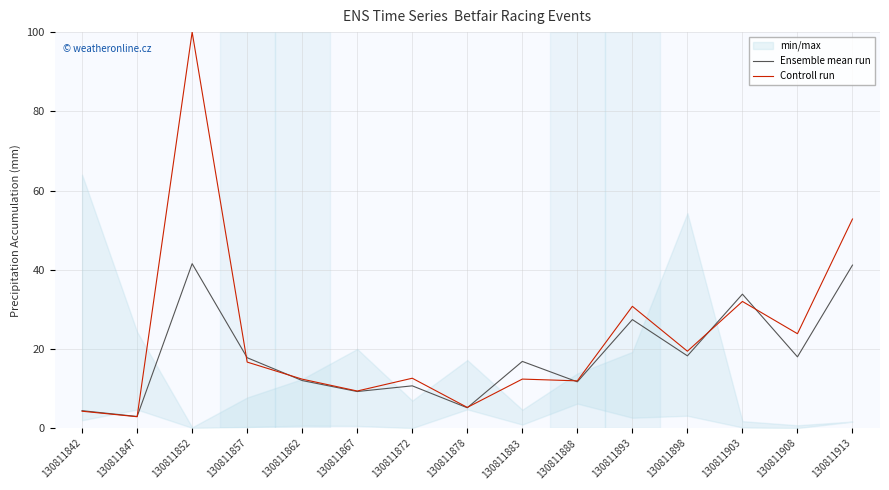

Where is the first local minimum for Ensemble mean run?

130811847